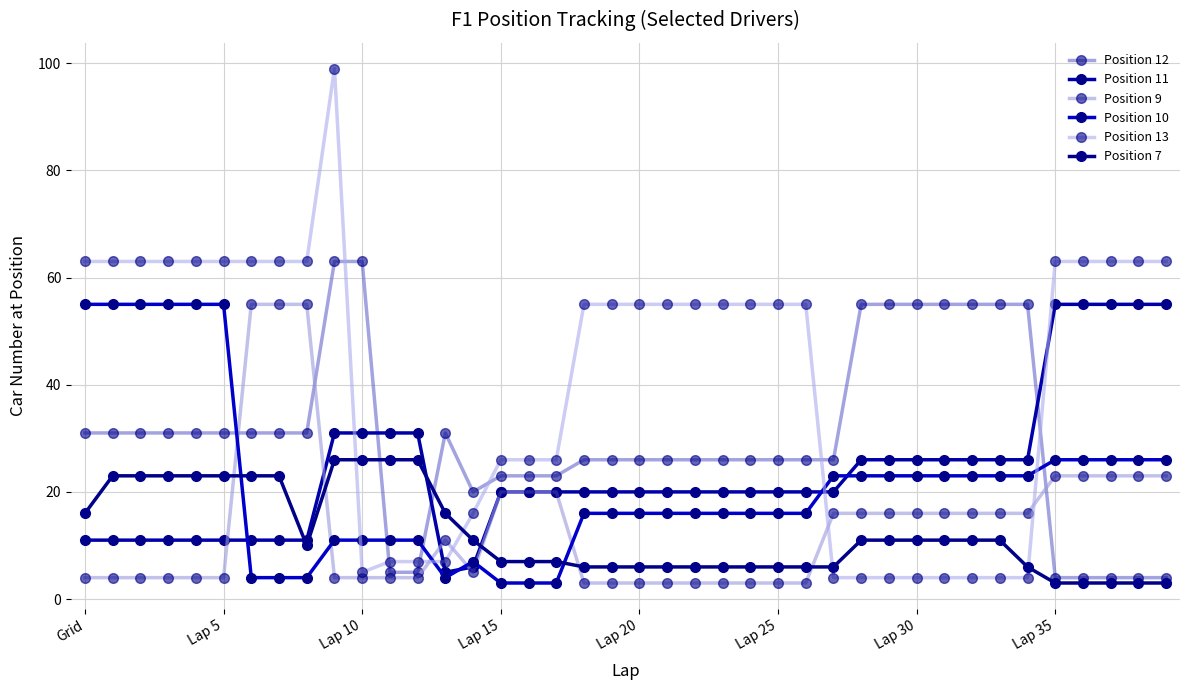

How many lines are shown in the chart?

6